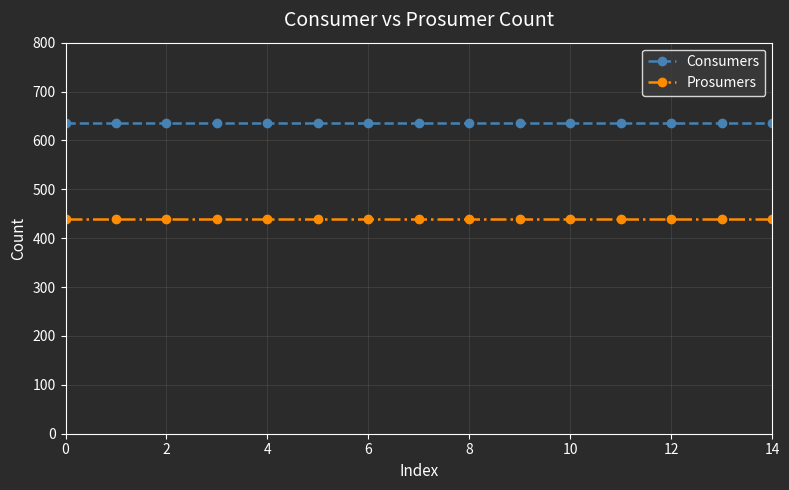

What is the smallest value displayed?

440